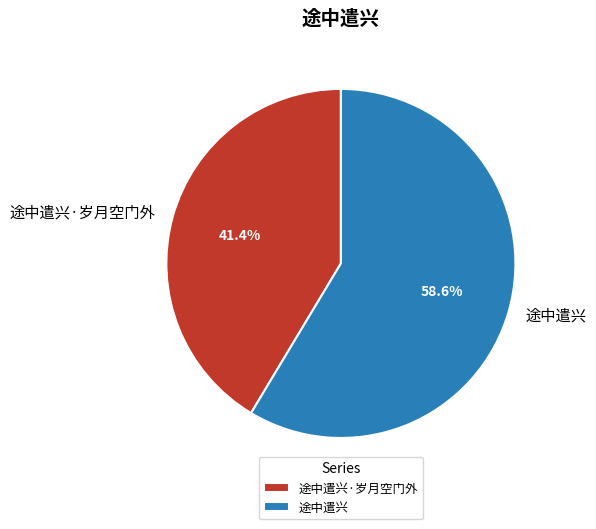

To the nearest percent, what is the difference between the largest and smallest slice percentages?

17%